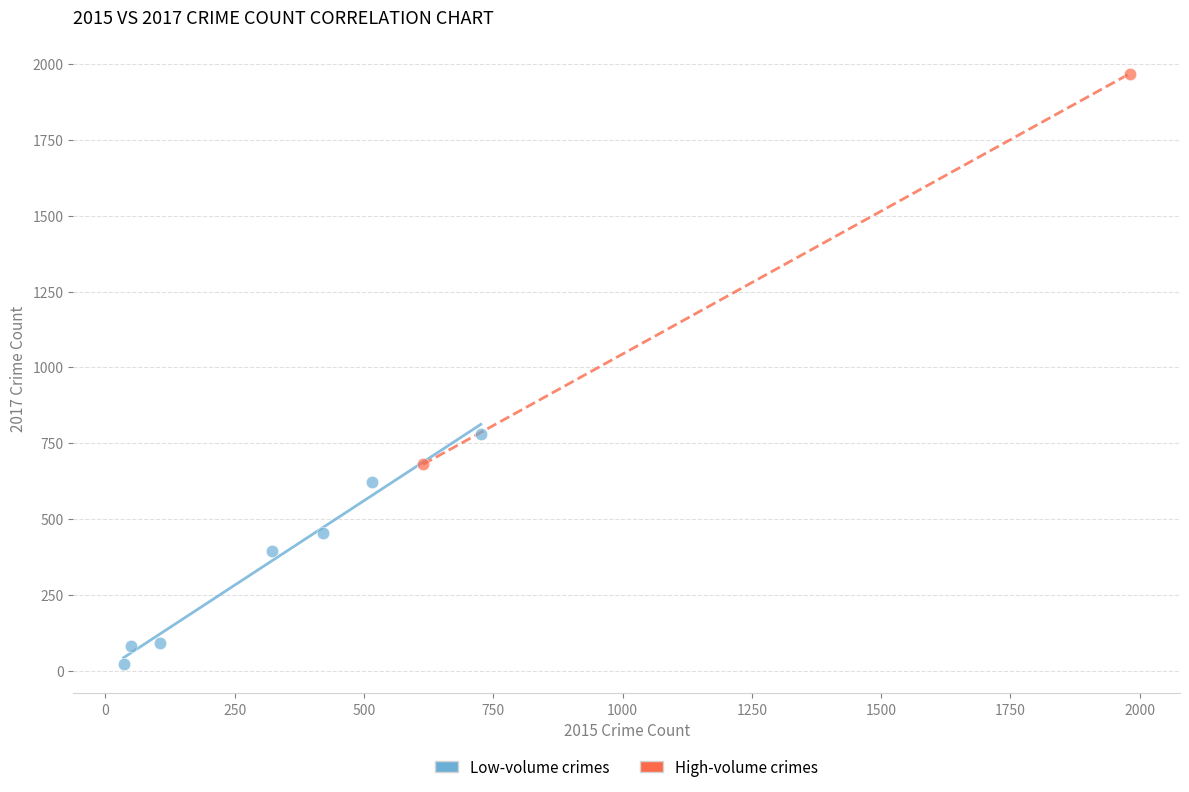

Which series has the largest Y range (max minus min)?

High-volume crimes